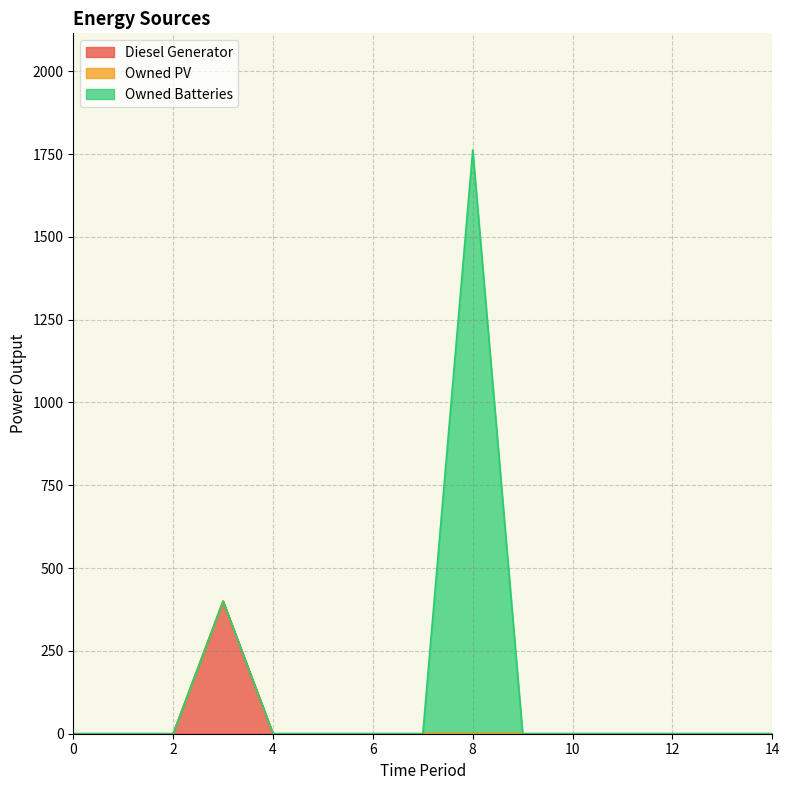

At how many categories does at least one series exceed 1645?

1